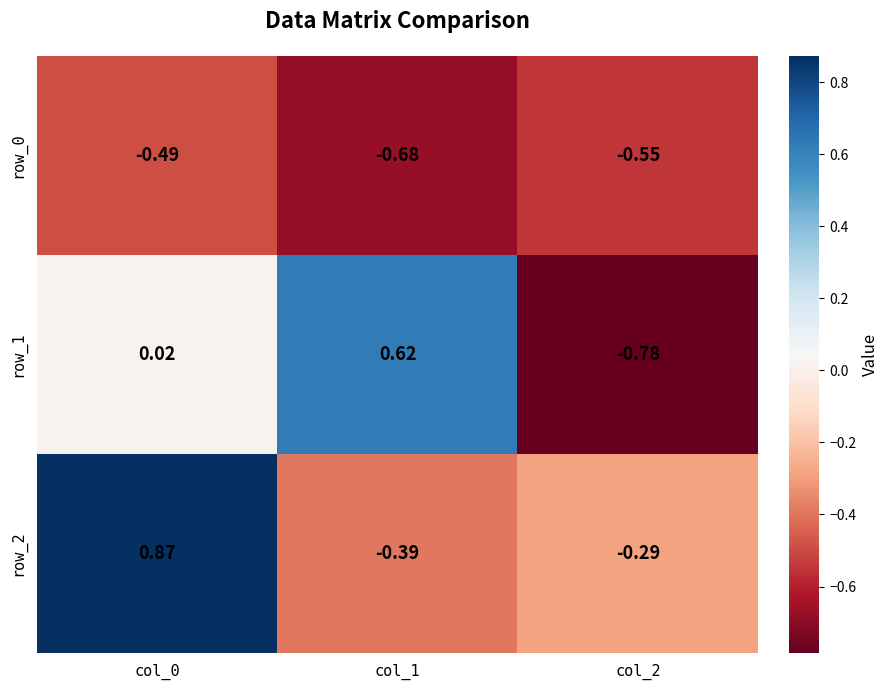

Count the number of categories in the chart.

3